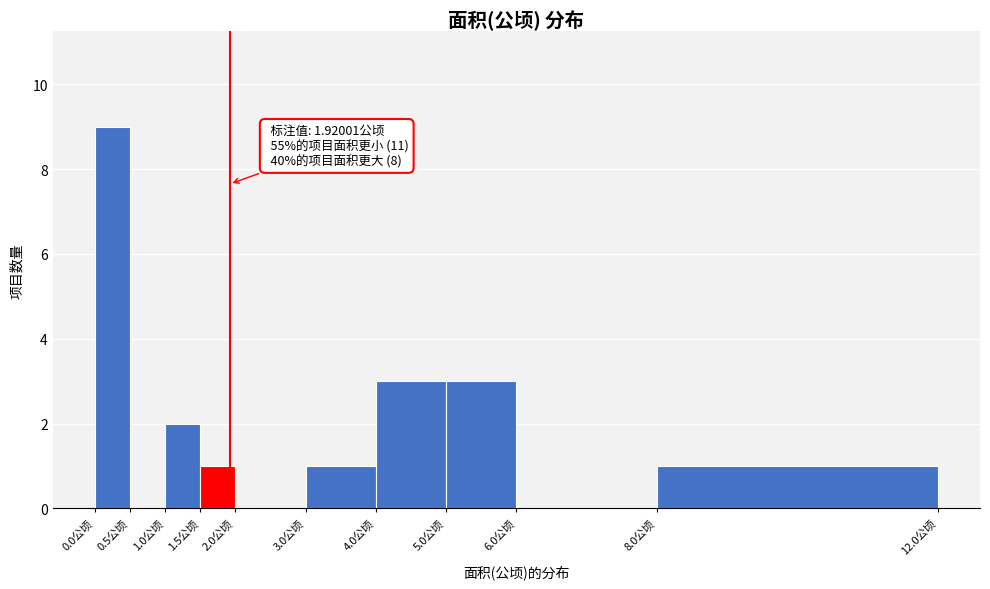

Which range on the x-axis has the tallest bar?

0.0 to 0.5